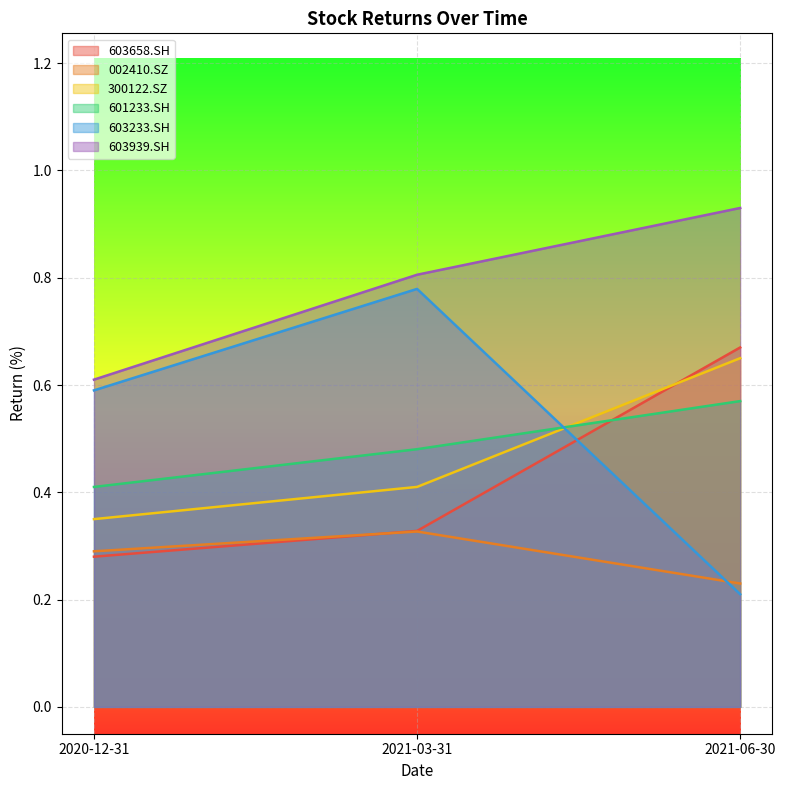

What position from the left is 2020-12-31?

1